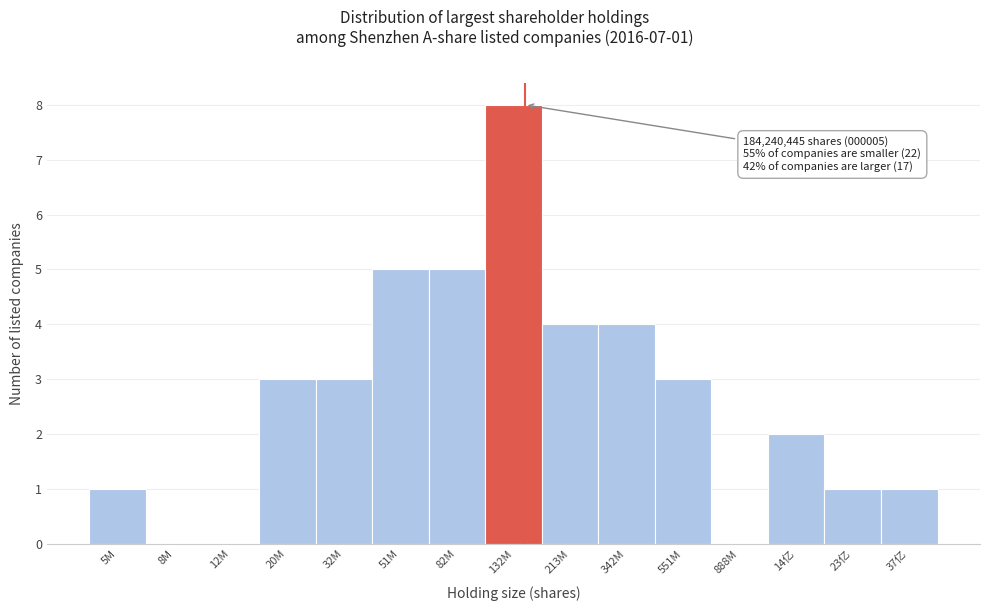

Reading left to right, extract all data points from this chart.

5M=1	8M=0	12M=0	20M=3	32M=3	51M=5	82M=5	132M=8	213M=4	342M=4	551M=3	888M=0	14亿=2	23亿=1	37亿=1